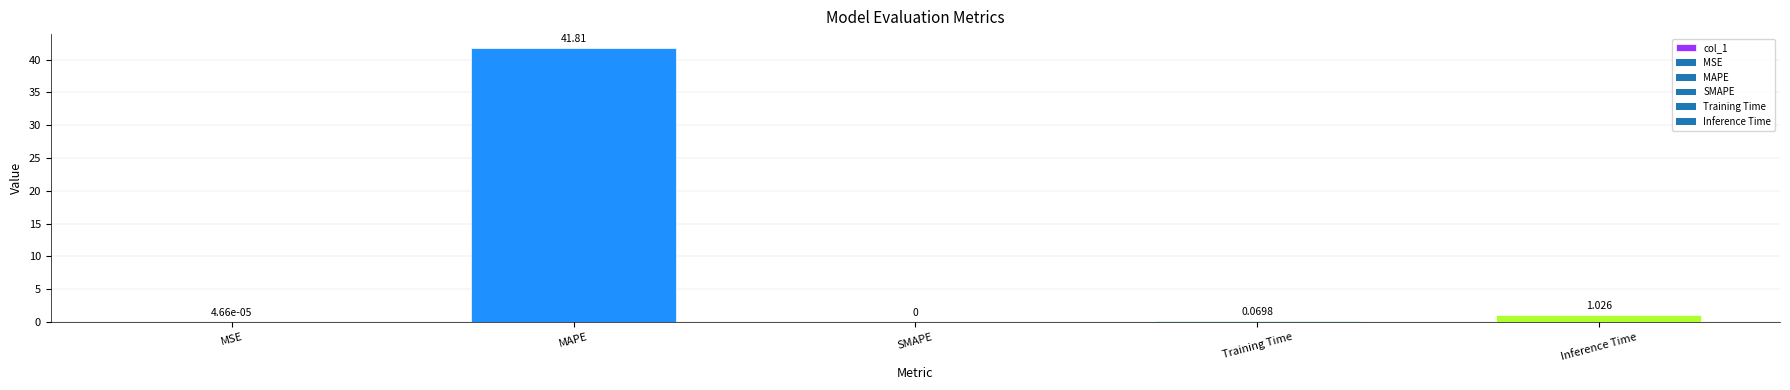

Which label corresponds to the largest value in the chart?

MAPE